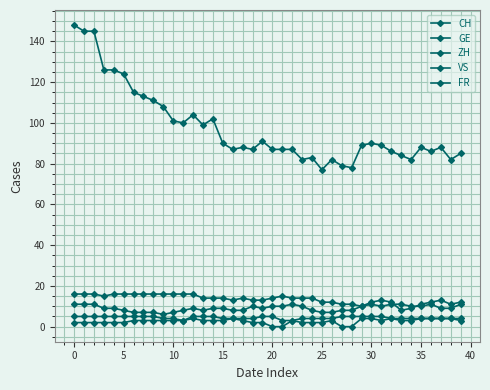

How many lines are shown in the chart?

5